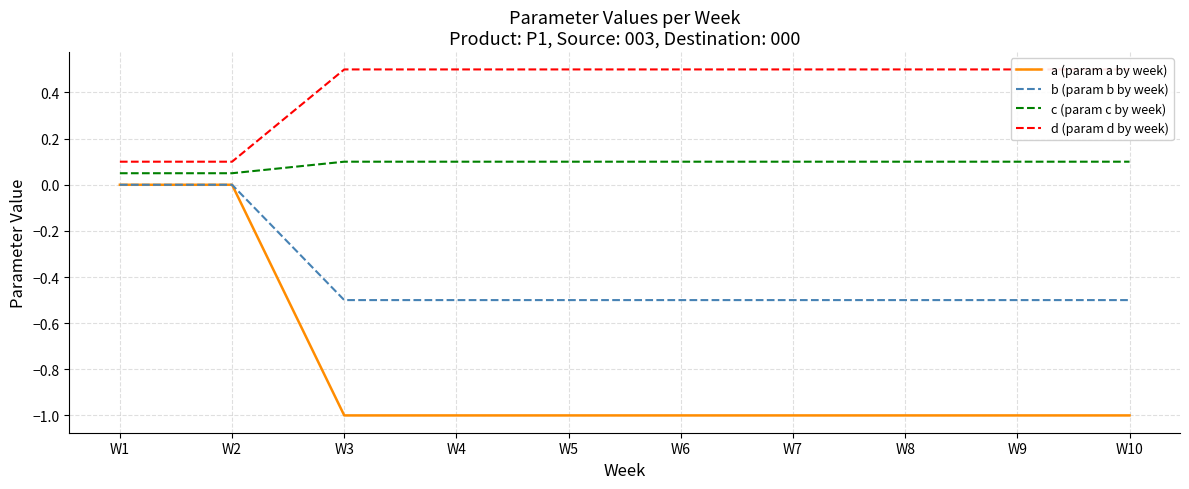

Rank the series by their maximum value, from highest to lowest.

d (param d by week), c (param c by week), a (param a by week), b (param b by week)